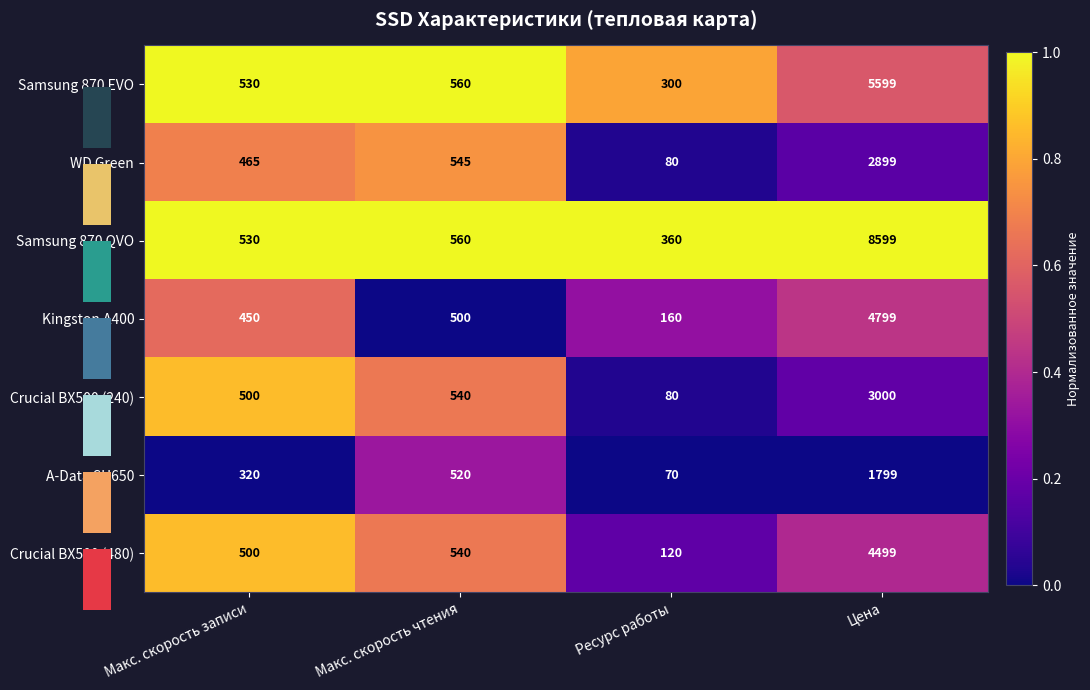

Is the value of Kingston A400 at Ресурс работы greater than the value of Samsung 870 EVO at Макс. скорость чтения?

No